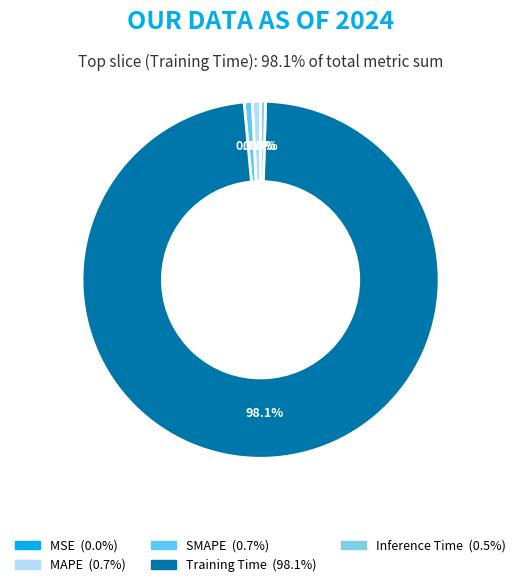

Does SMAPE represent more than half of the total?

No